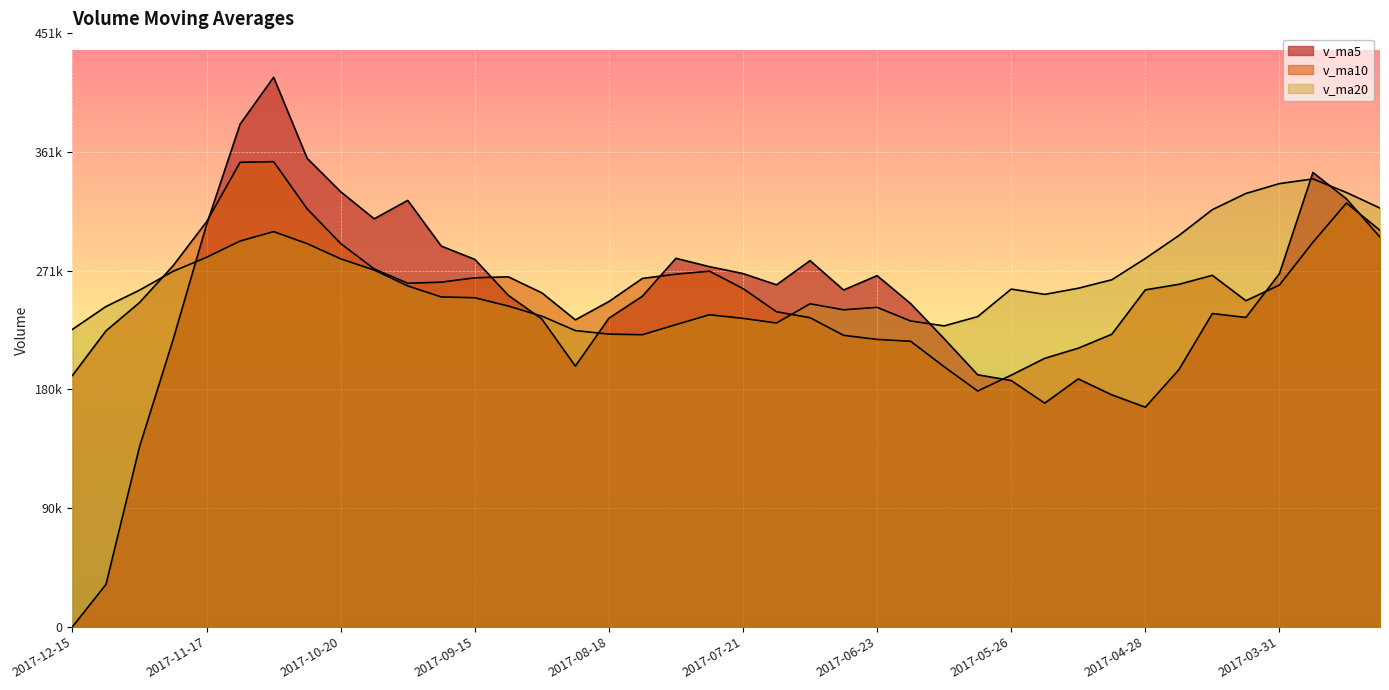

List the labels in order of v_ma20 value, smallest first.

2017-08-11, 2017-08-18, 2017-08-25, 2017-12-15, 2017-06-09, 2017-08-04, 2017-07-14, 2017-06-16, 2017-07-21, 2017-06-02, 2017-09-01, 2017-07-28, 2017-06-30, 2017-06-23, 2017-12-08, 2017-09-08, 2017-07-07, 2017-09-15, 2017-09-22, 2017-05-19, 2017-12-01, 2017-05-26, 2017-05-12, 2017-09-29, 2017-05-05, 2017-11-24, 2017-10-13, 2017-10-20, 2017-04-28, 2017-11-17, 2017-10-27, 2017-11-10, 2017-04-21, 2017-11-03, 2017-04-14, 2017-03-10, 2017-04-07, 2017-03-17, 2017-03-31, 2017-03-24